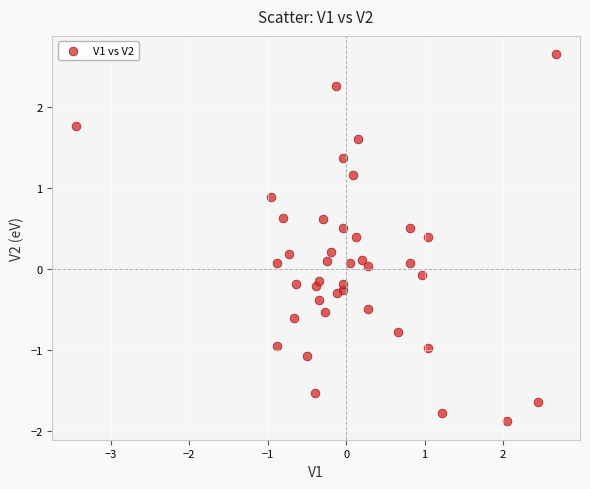

What is the range of Y values (max minus min)?

4.5